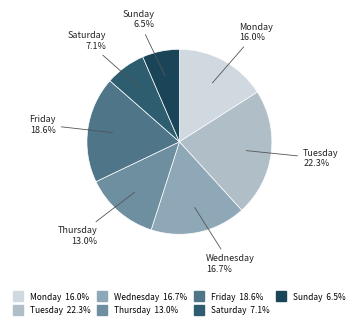

True or false: Friday accounts for 5% of the total.

False